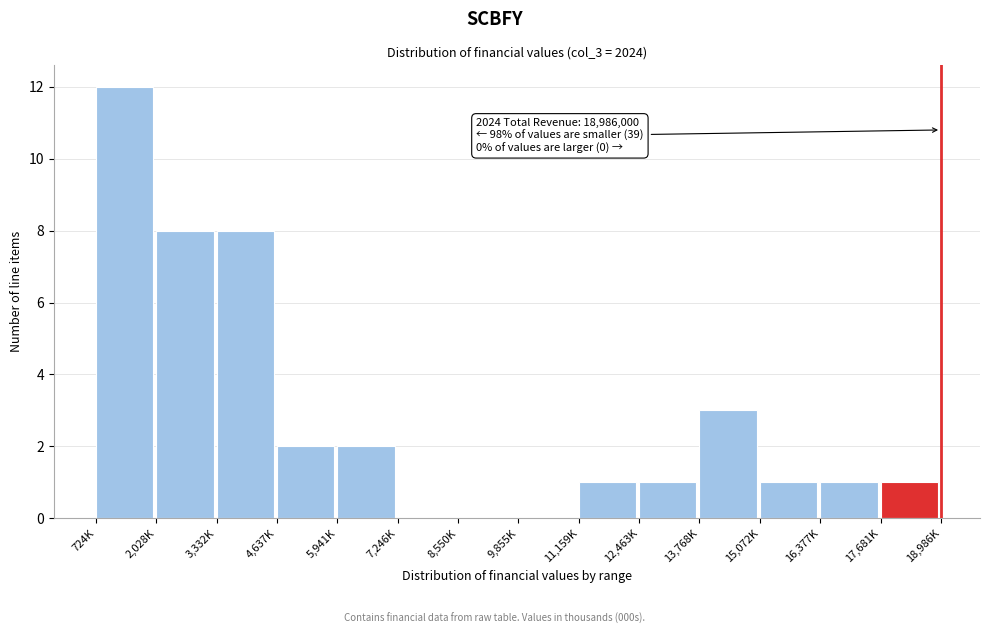

Reading left to right, transcribe all the data shown in this chart.

724K=12	2,028K=8	3,332K=8	4,637K=2	5,941K=2	7,246K=0	8,550K=0	9,855K=0	11,159K=1	12,463K=1	13,768K=3	15,072K=1	16,377K=1	17,681K=1